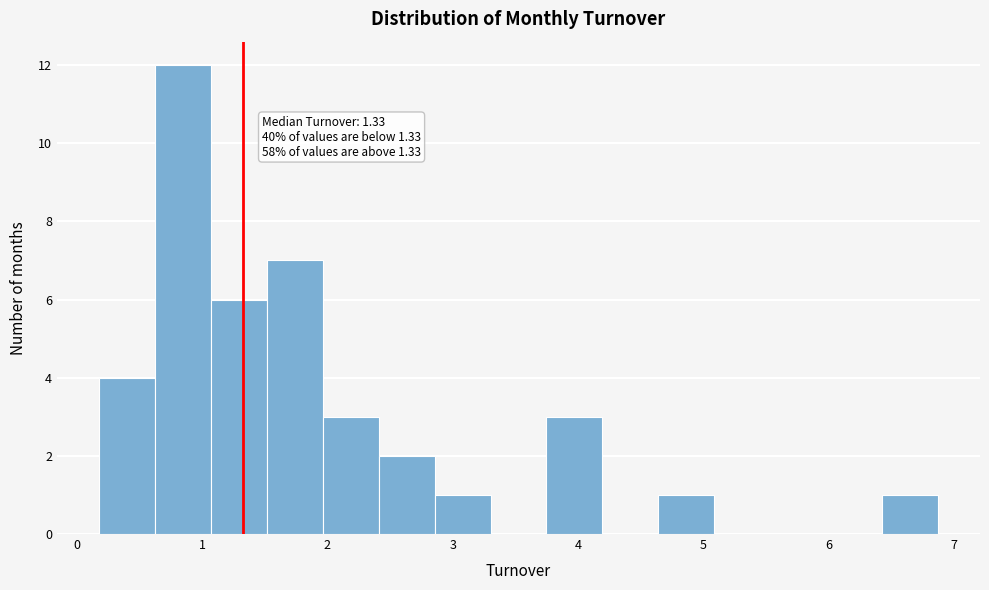

Which range on the x-axis has the tallest bar?

0.6 to 1.1